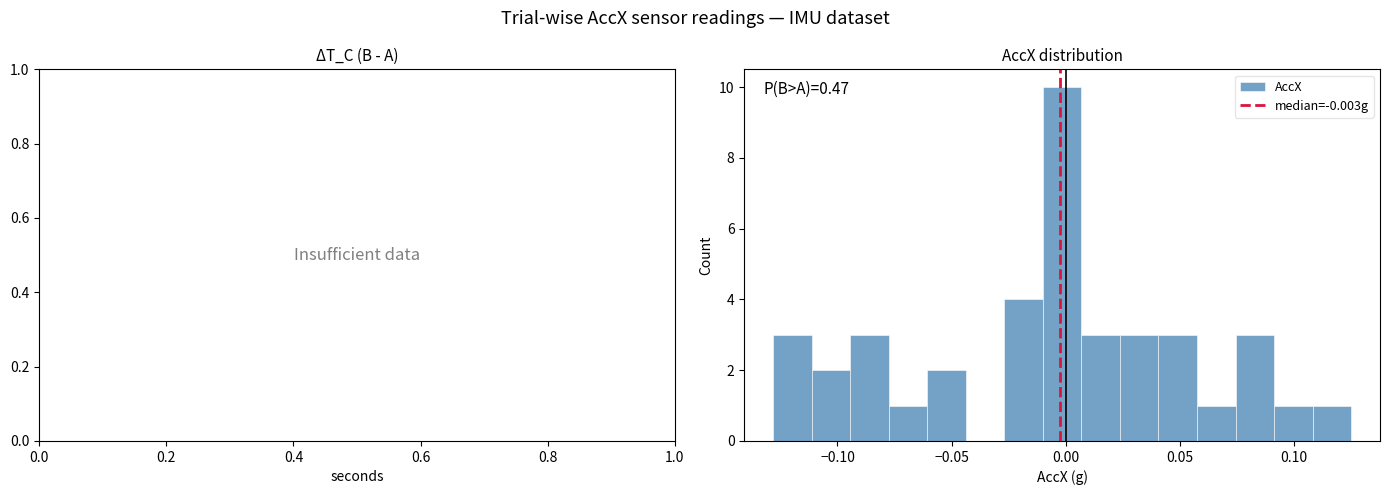

Around what value on the x-axis is the tallest bar? Give the approximate position of its centre, as read against the axis.

0.000